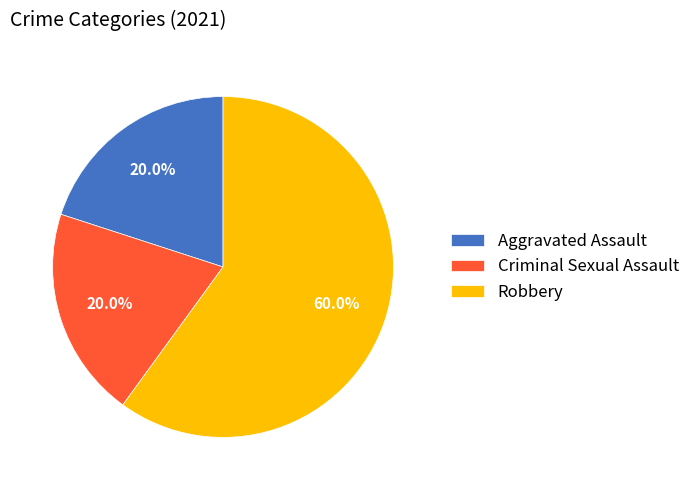

How many slices are in this pie chart?

3